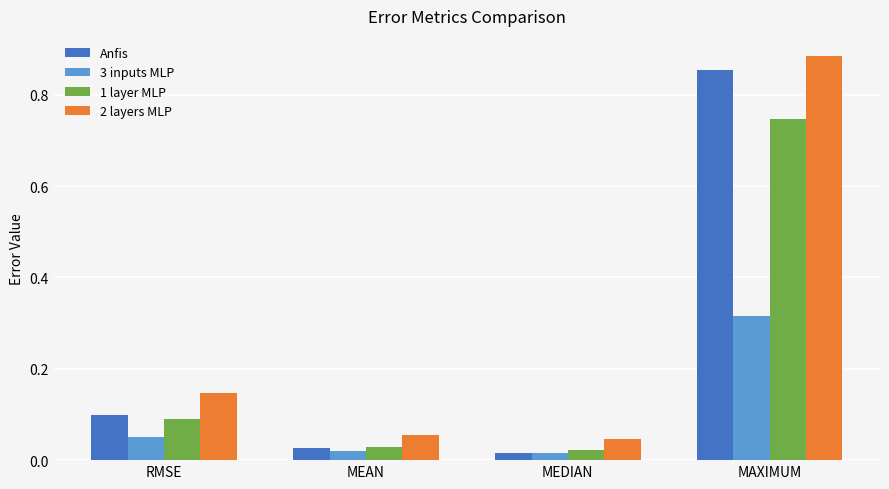

Is the value of Anfis at MAXIMUM greater than the value of 1 layer MLP at RMSE?

Yes